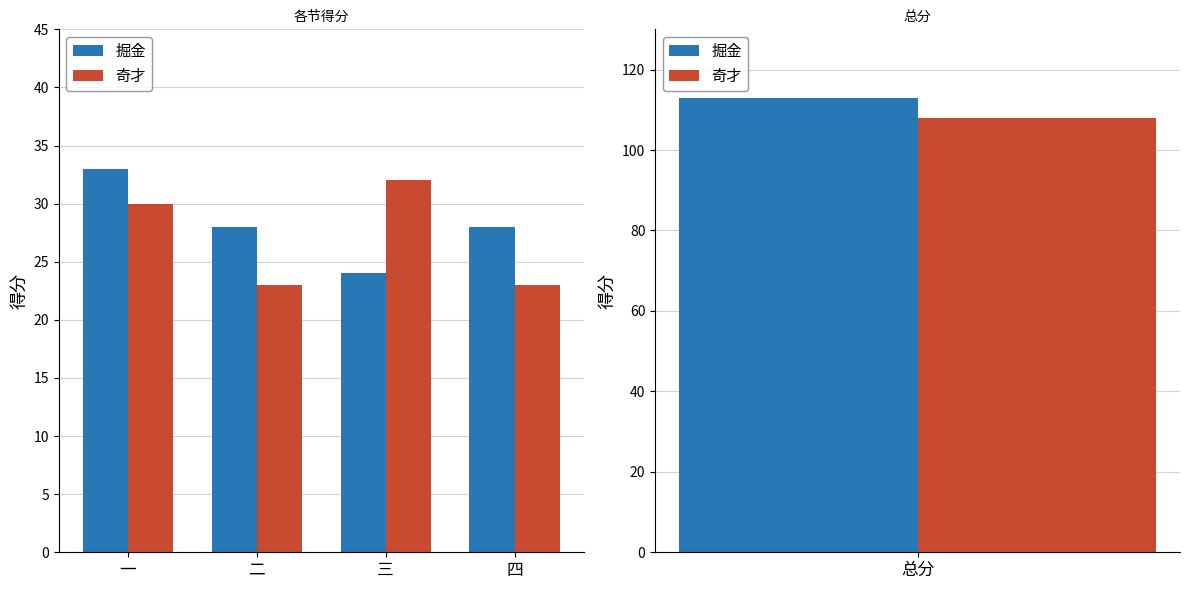

What are all the series names shown in the legend?

掘金, 奇才